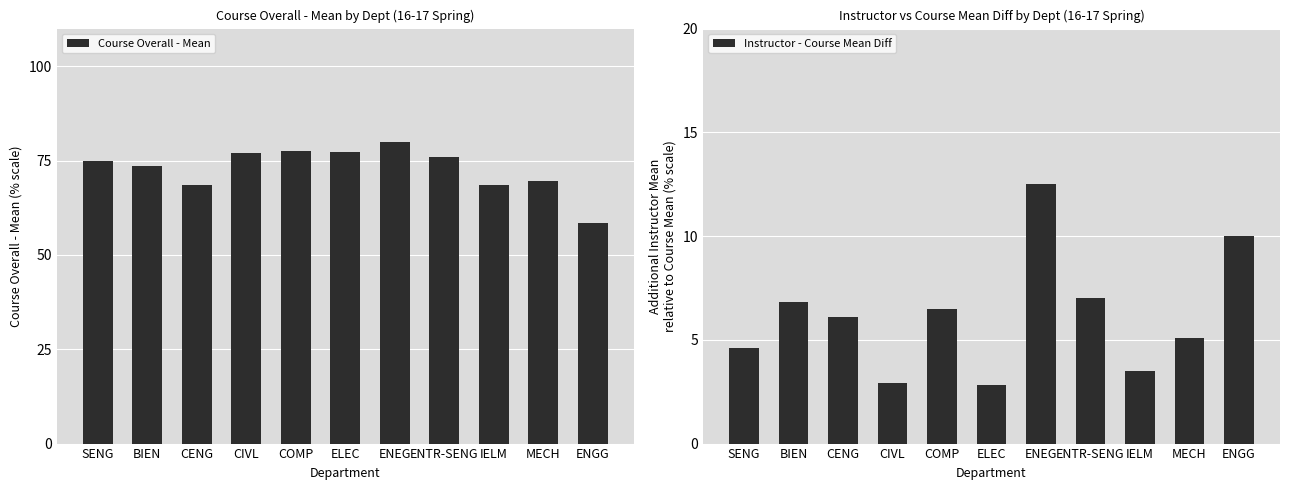

Is it true that Instructor - Course Mean Diff equals 4.6 at ENGG?

False